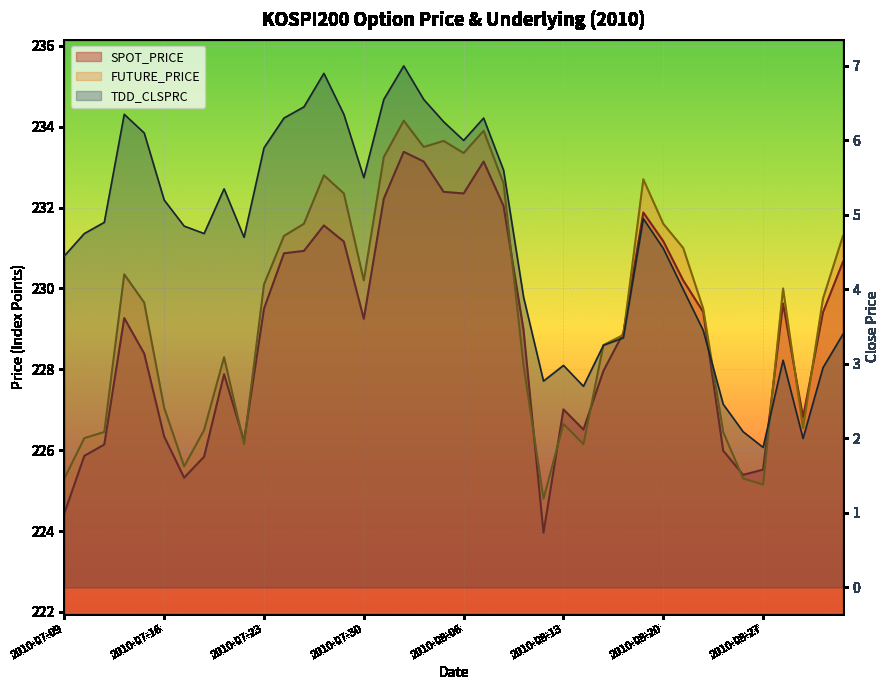

At how many categories does at least one series exceed 188?

40